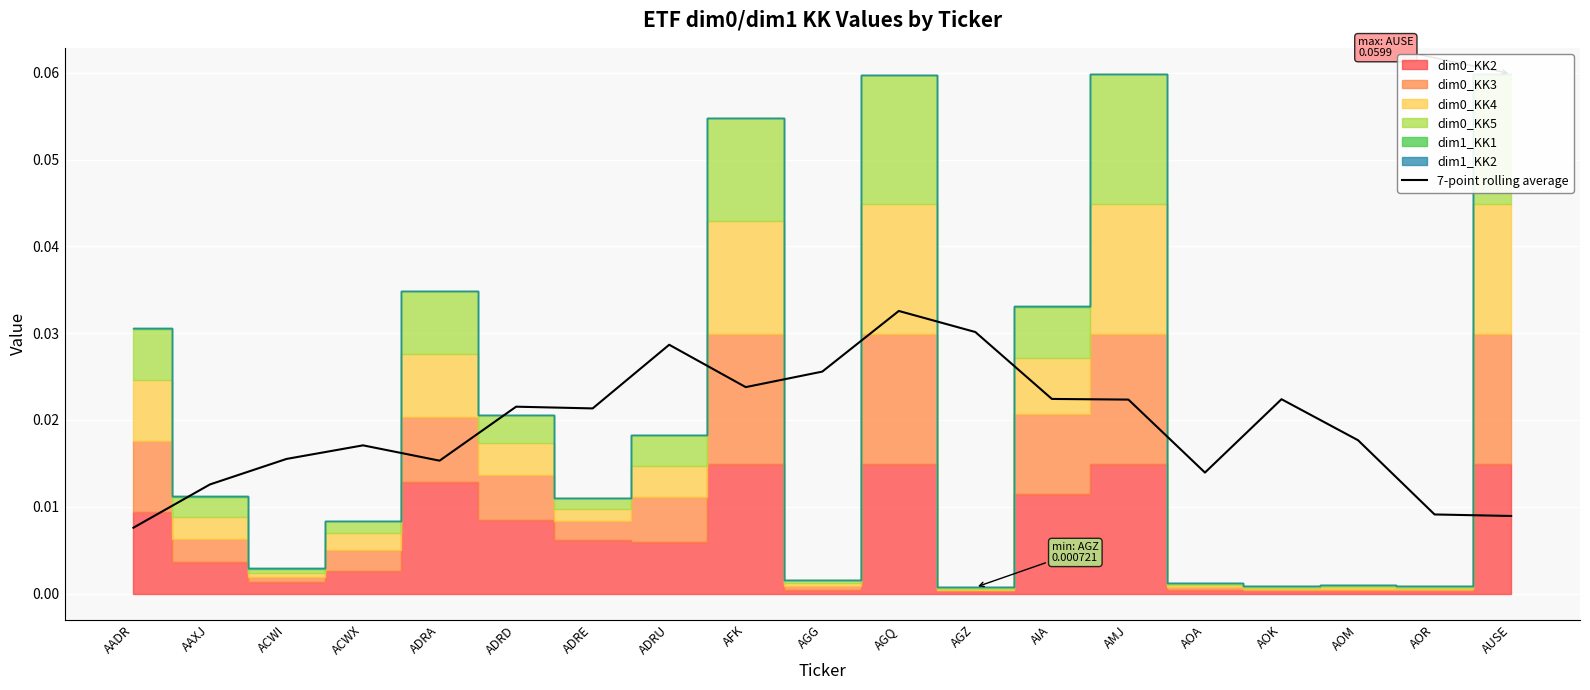

The value at AOK is 0.0. True or false?

True